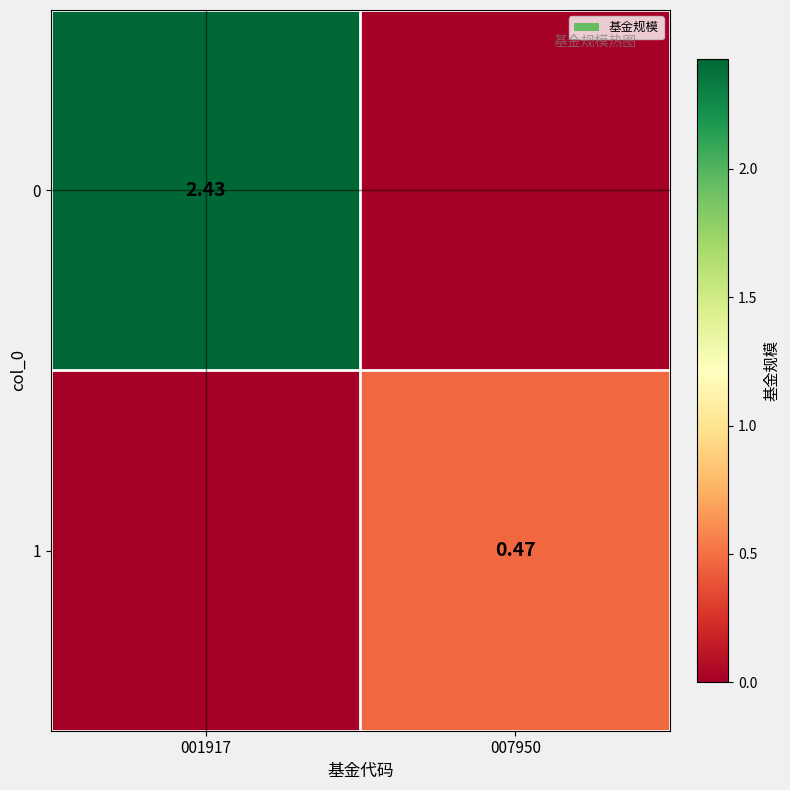

Is the value of 1 at 007950 greater than the value of 0 at 001917?

No